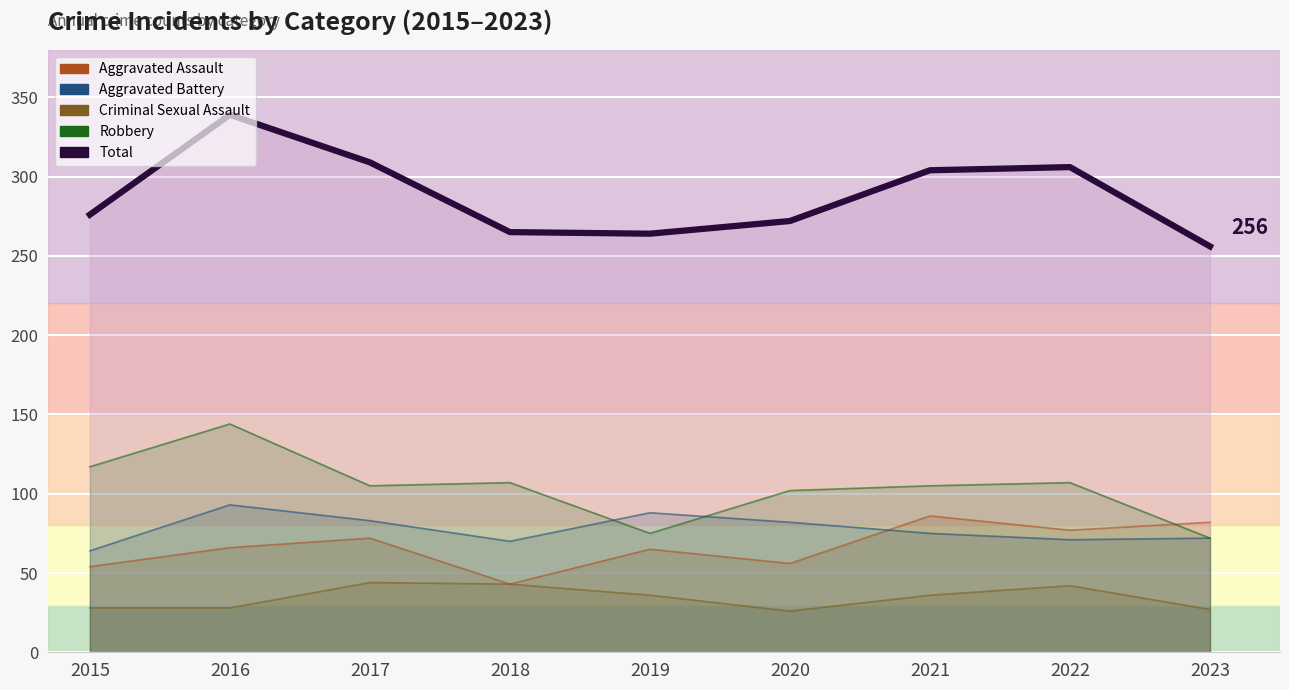

The value at 2015 is 163. True or false?

False